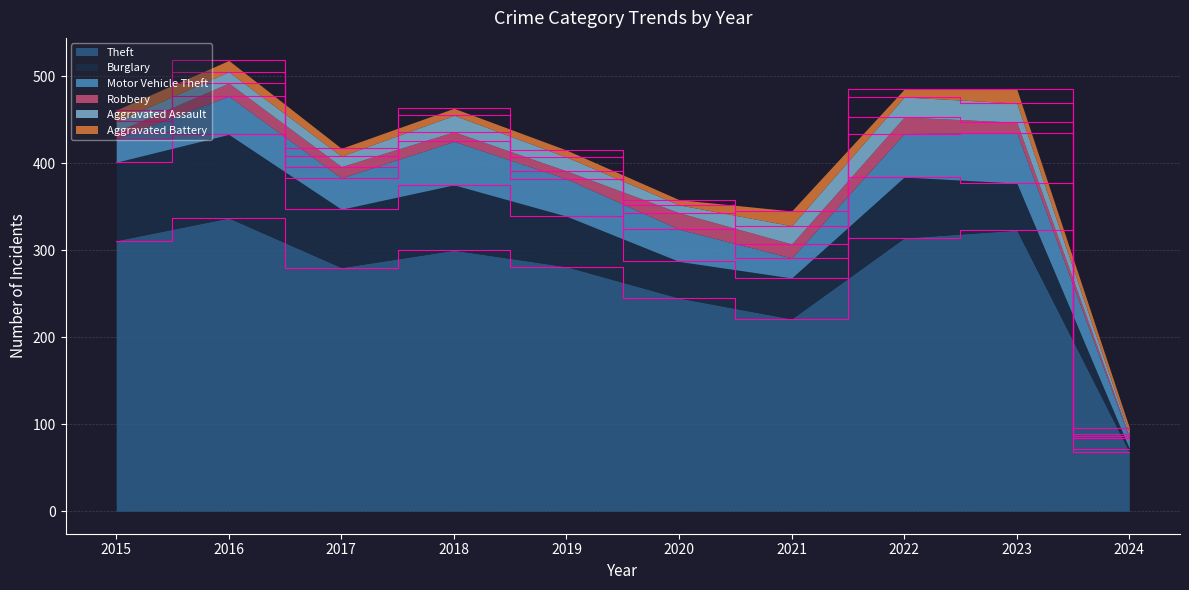

What is the sum of all Theft values?

2680